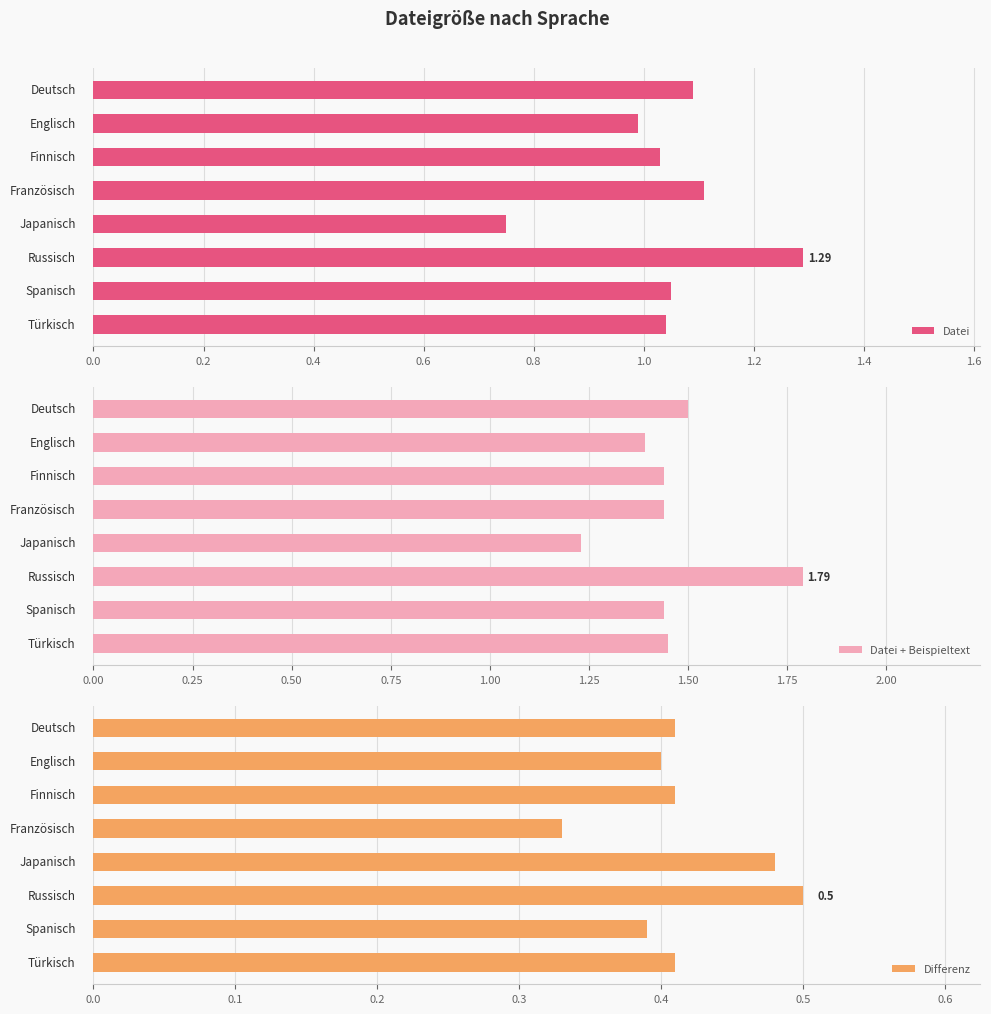

What is the highest value of the Datei series?

1.3